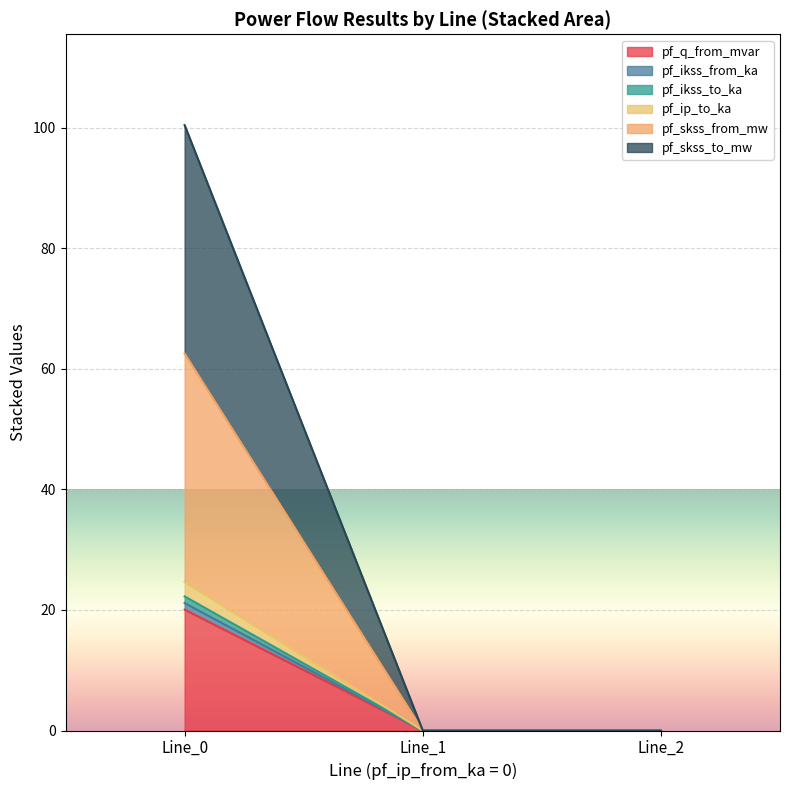

Is it true that pf_q_from_mvar equals 35.9 at Line_0?

False